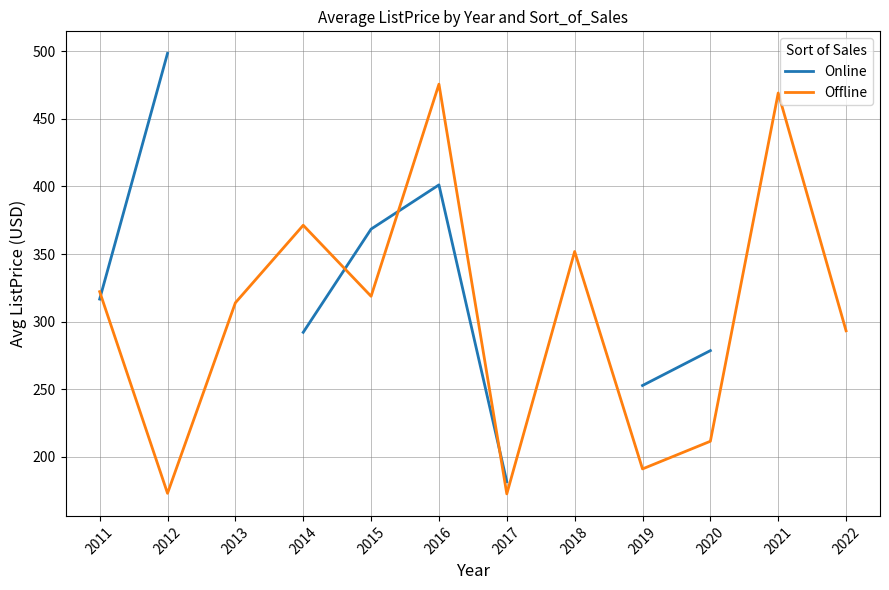

How many data points in Offline are less than 318?

6